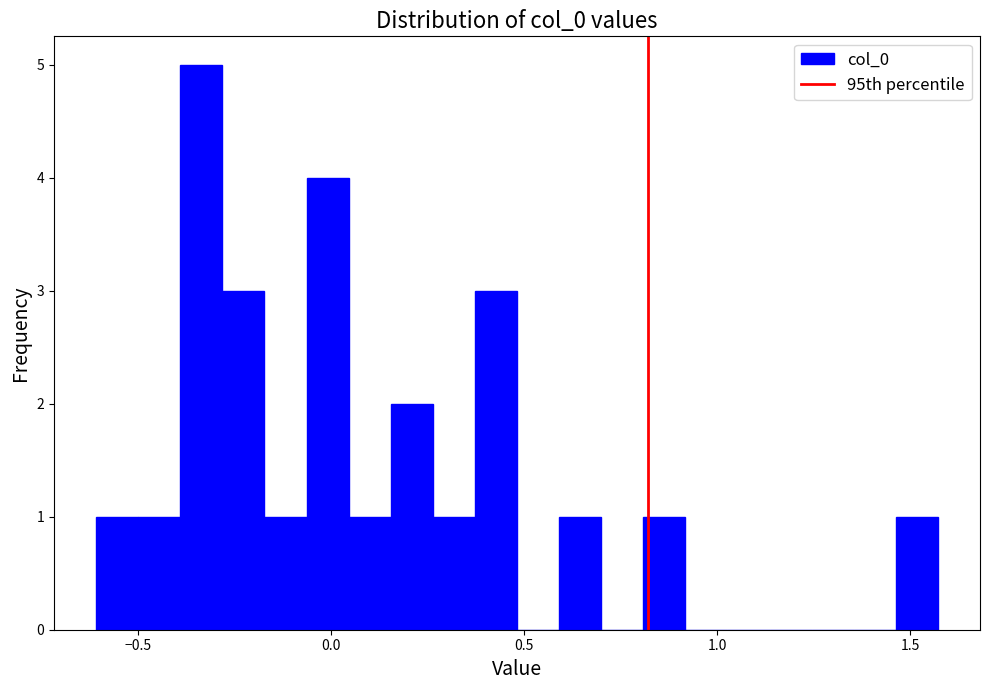

Read against the x-axis, roughly where is the centre of the tallest bar?

-0.35